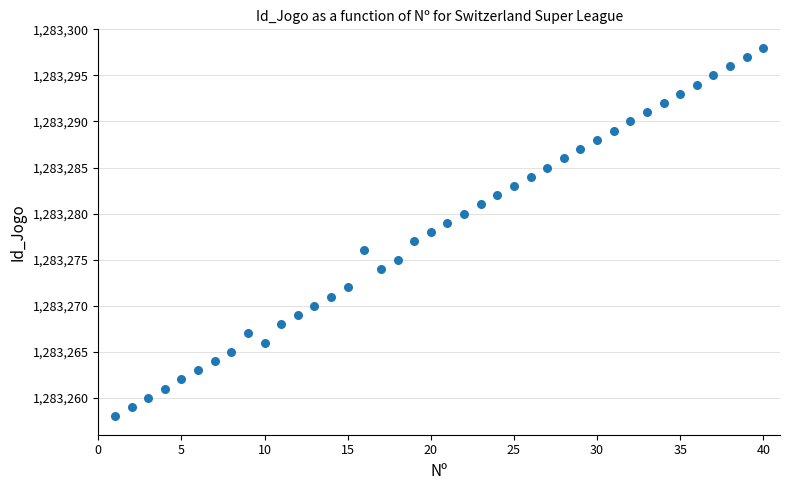

What is the range of X values (max minus min)?

39